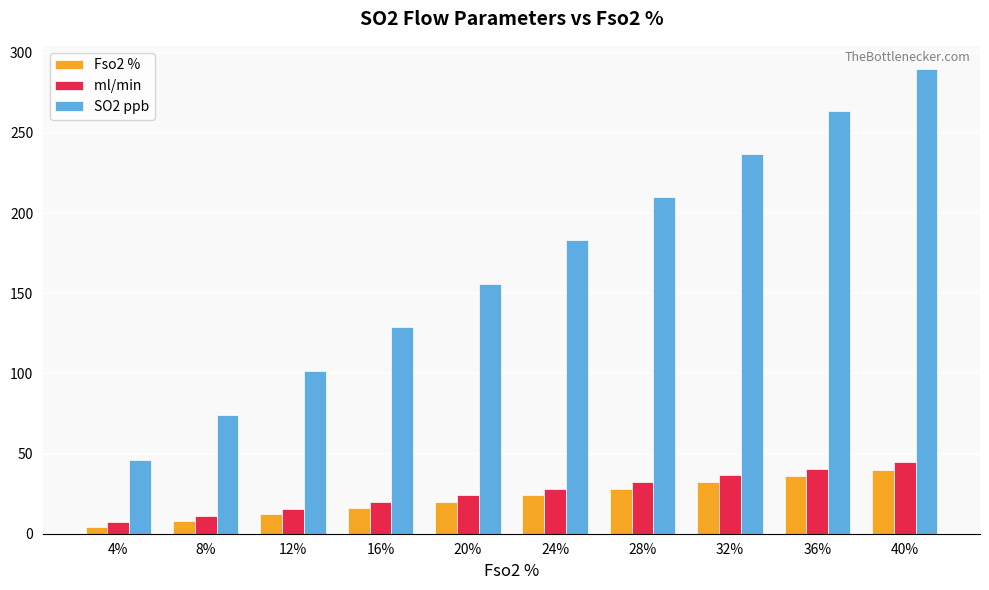

What is the total value across all series at 32%?

305.2